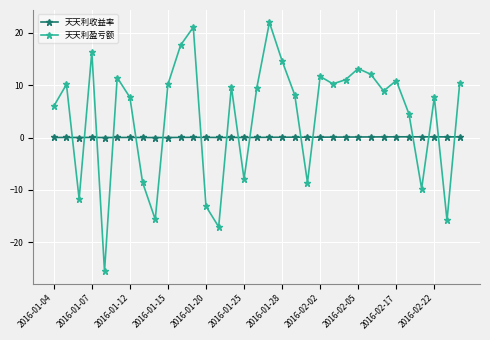

Rank the series by their average value, from highest to lowest.

天天利盈亏额, 天天利收益率